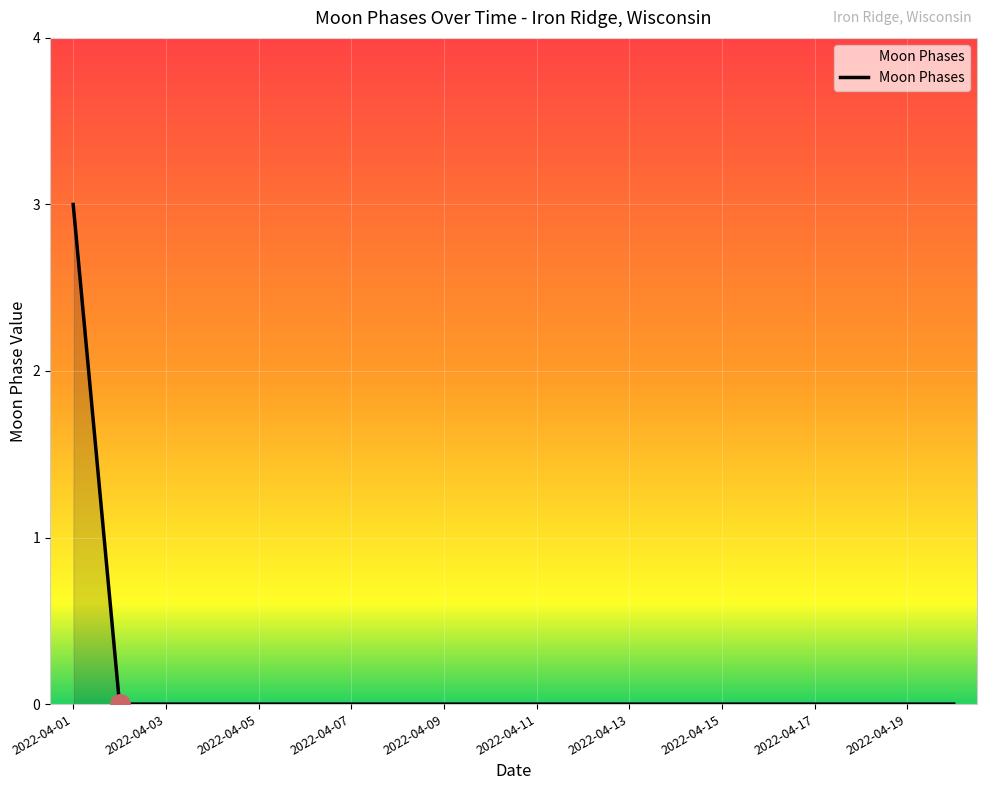

What is the maximum value shown in the chart?

3